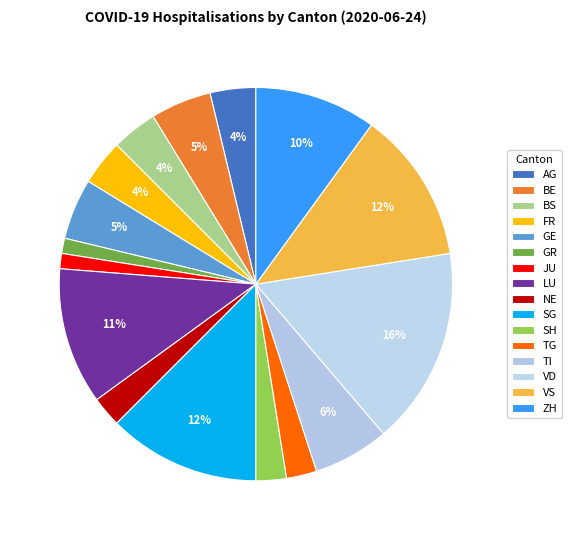

How many slices are in this pie chart?

16